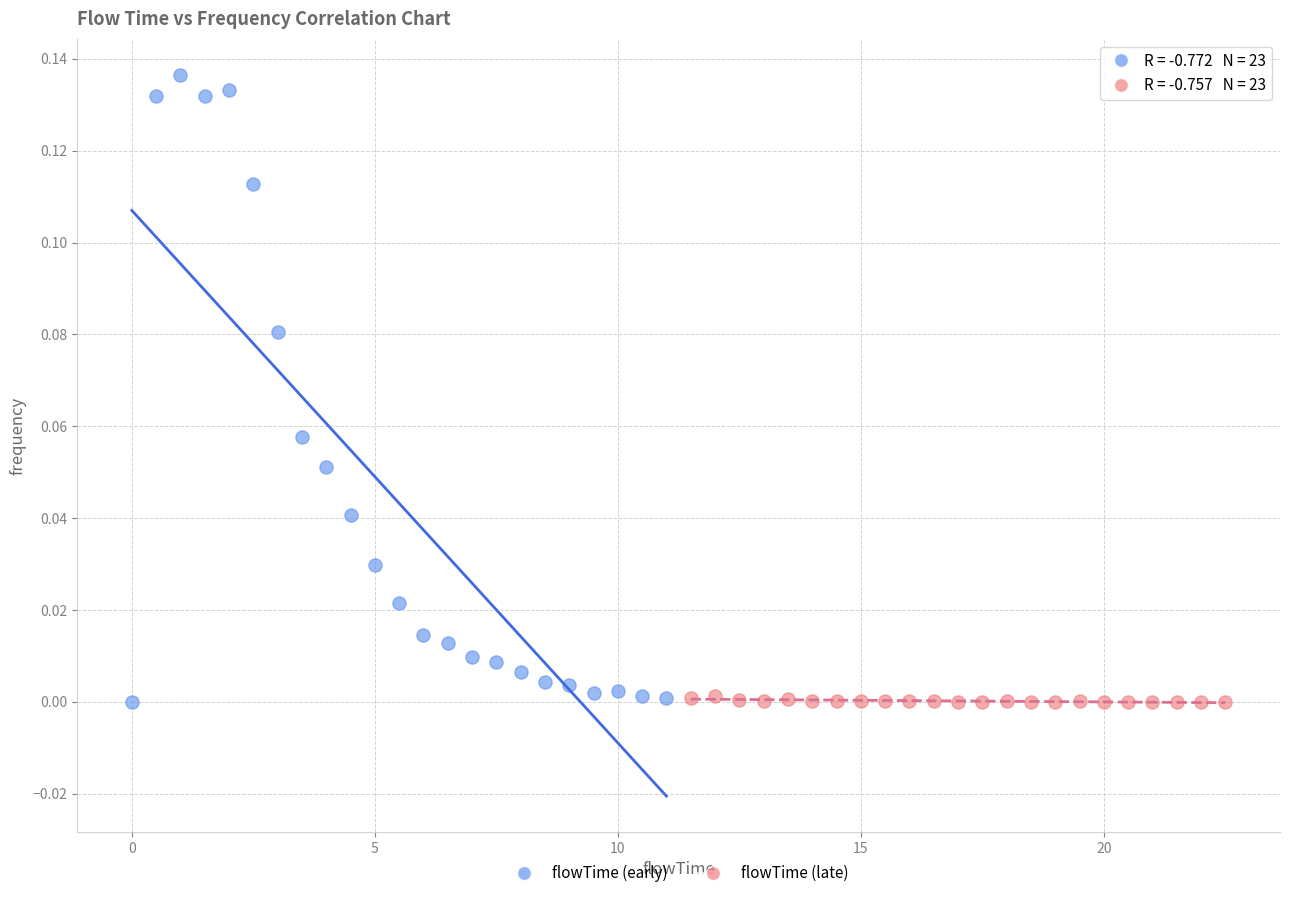

Which series has the widest spread of Y values?

flowTime (early)